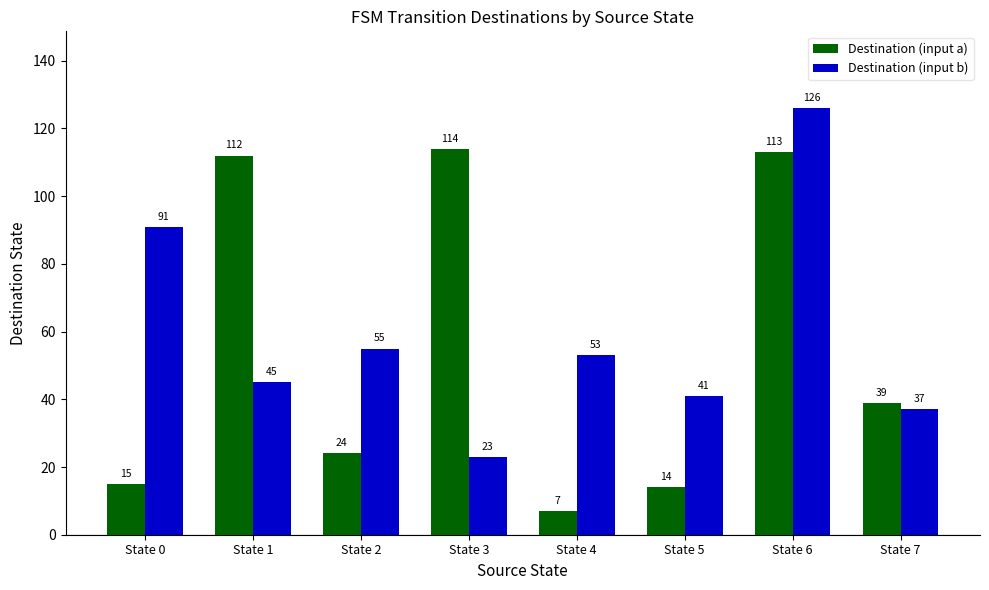

What is the highest value of the Destination (input a) series?

114